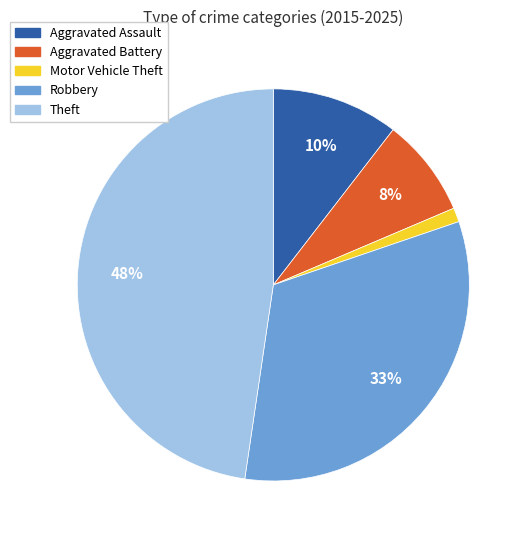

Do Aggravated Assault and Motor Vehicle Theft together represent more than half of the pie?

No